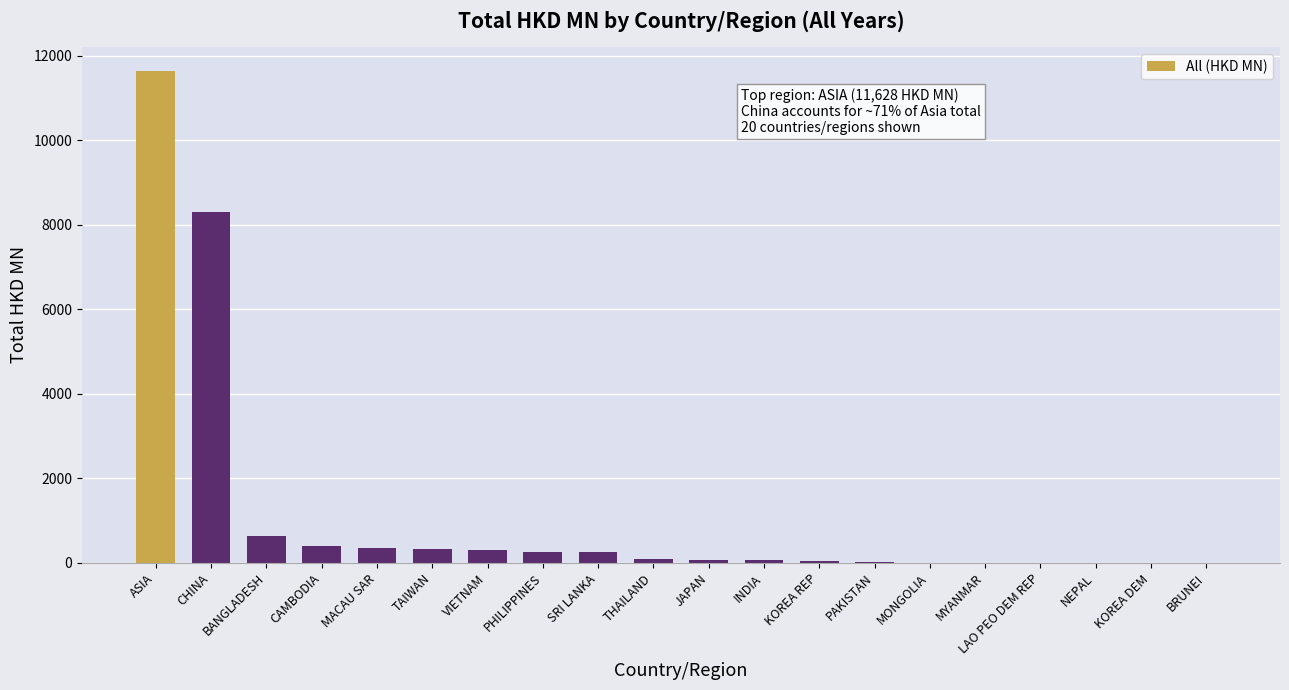

Between JAPAN and SRI LANKA, which is larger?

SRI LANKA